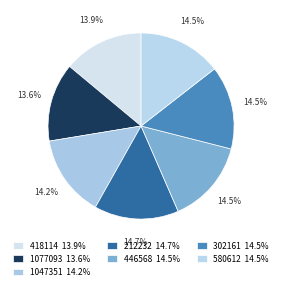

How much of the chart is everything except 580612?

85.5%